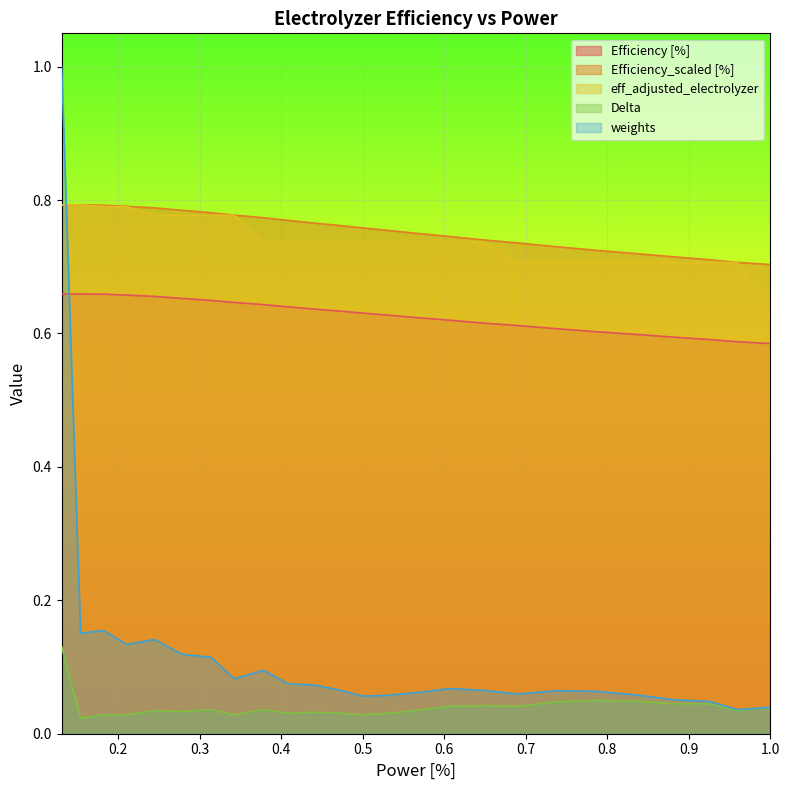

True or false: Efficiency_scaled [%] and weights intersect in this chart.

True